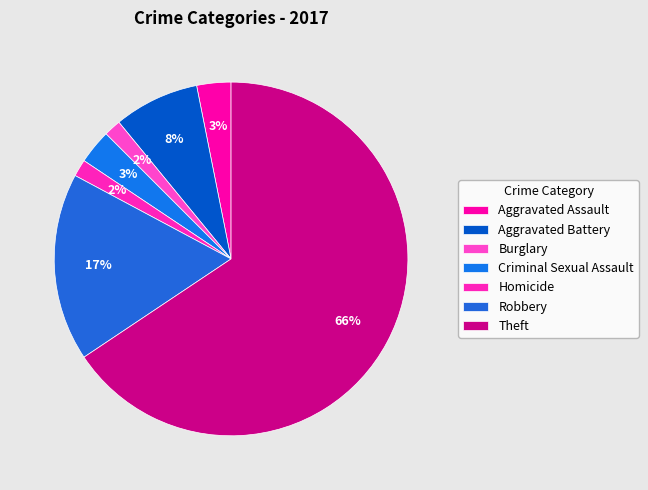

Rank the categories by value from lowest to highest.

Burglary, Homicide, Aggravated Assault, Criminal Sexual Assault, Aggravated Battery, Robbery, Theft